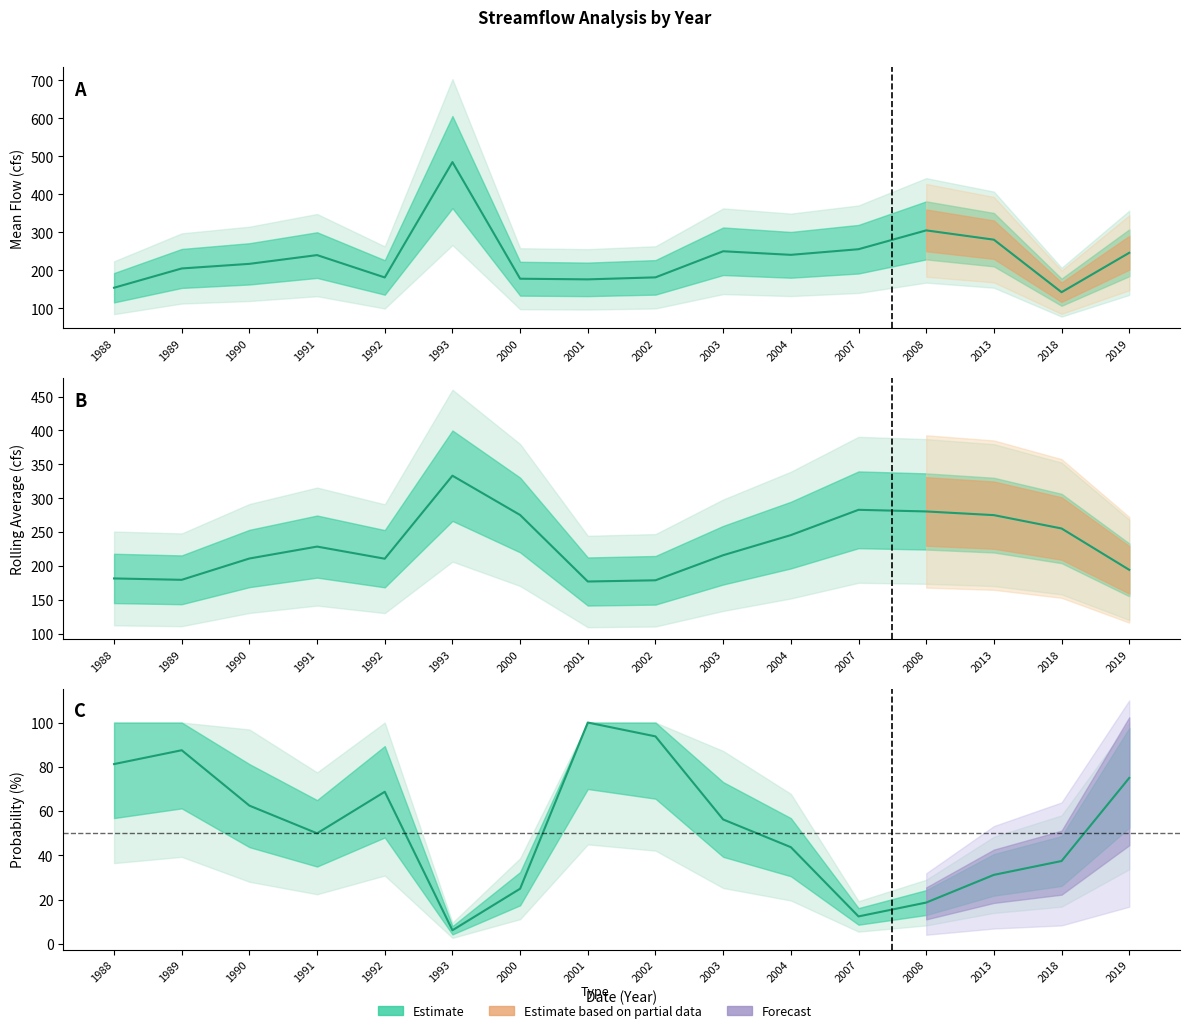

Reading left to right, transcribe all the data shown in this chart.

Mean_Flow(cfs): 154.5	205.2	217.3	240.4	181.6	485.1	178.2	176.5	181.8	250.5	241.1	255.9	305.4	281.0	142.8	246.4
Rolling_Average(cfs): 181.9	179.9	211.3	228.9	211.0	333.3	275.4	177.4	179.2	216.1	245.8	283.0	280.6	275.2	255.5	194.6
Probability(%): 81.2	87.5	62.5	50.0	68.8	6.2	25.0	100.0	93.8	56.2	43.8	12.5	18.8	31.2	37.5	75.0